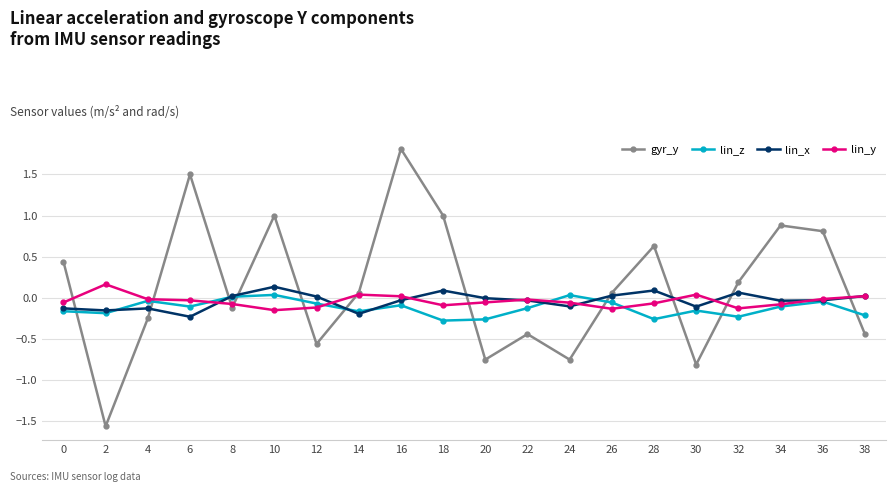

What is the difference between the highest and lowest values at 20?

0.7